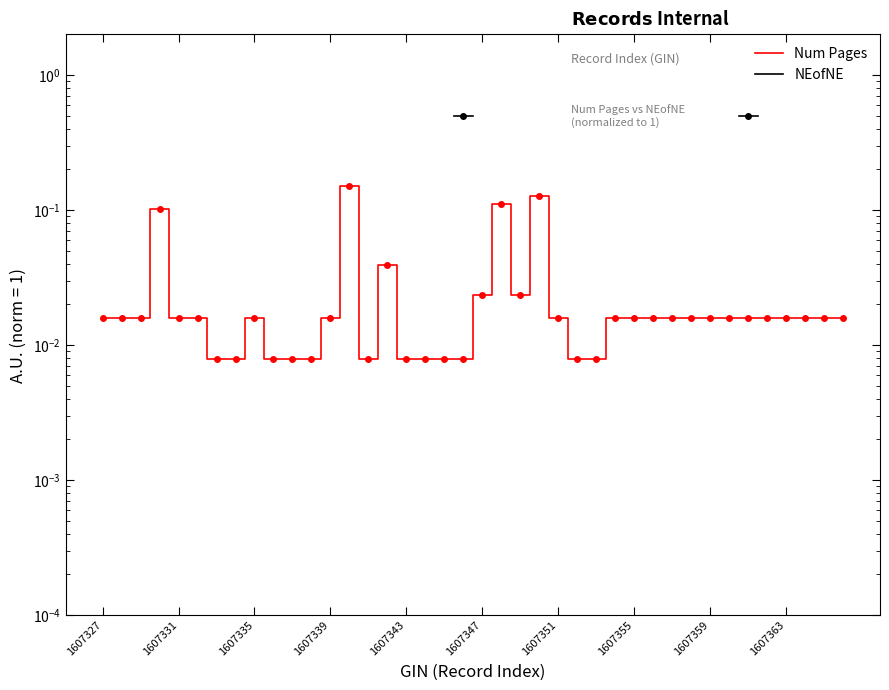

At how many categories does at least one series exceed 0?

40